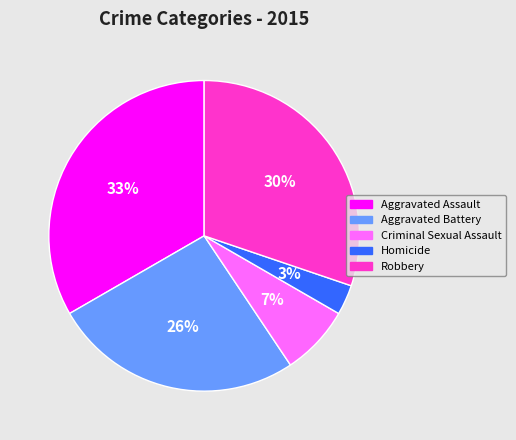

Which slice is the smallest?

Homicide